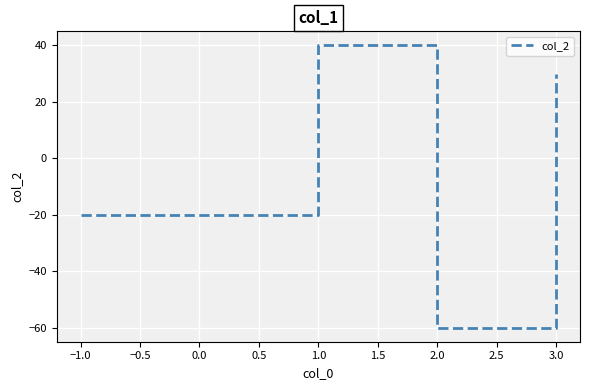

How many distinct data groups are displayed?

1